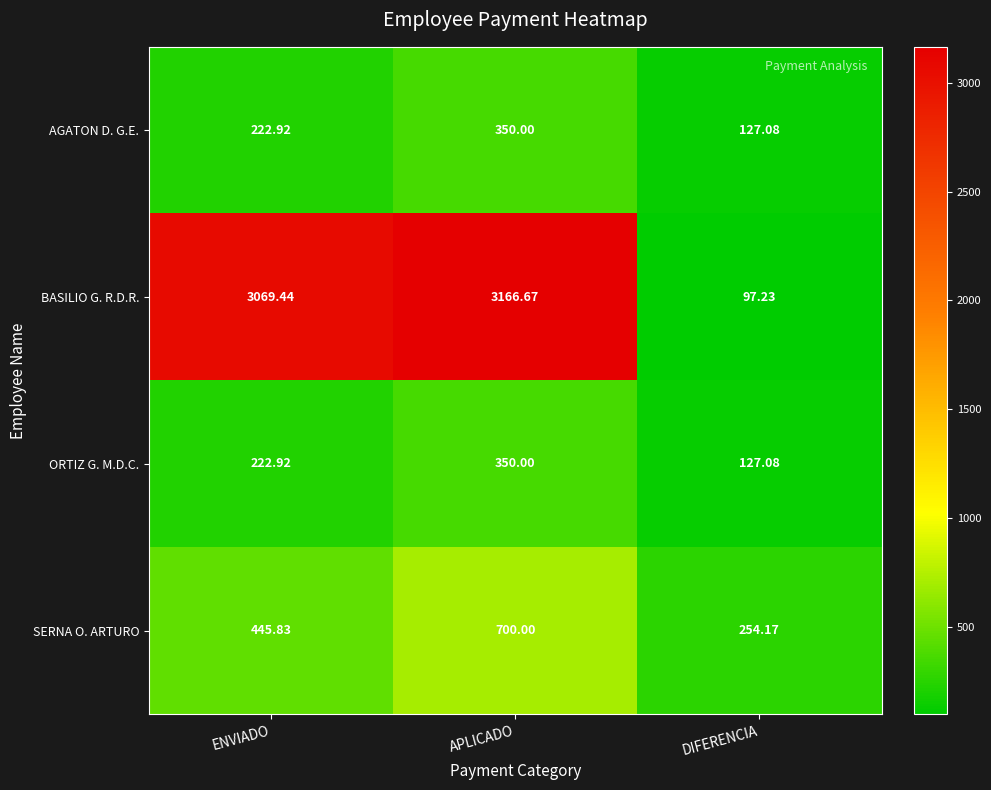

How many series are shown in this chart?

4